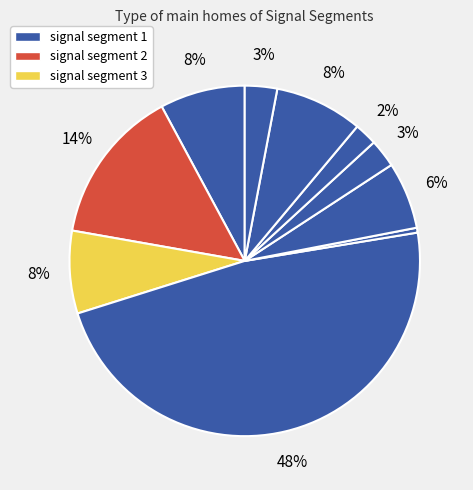

How many slices are in this pie chart?

10